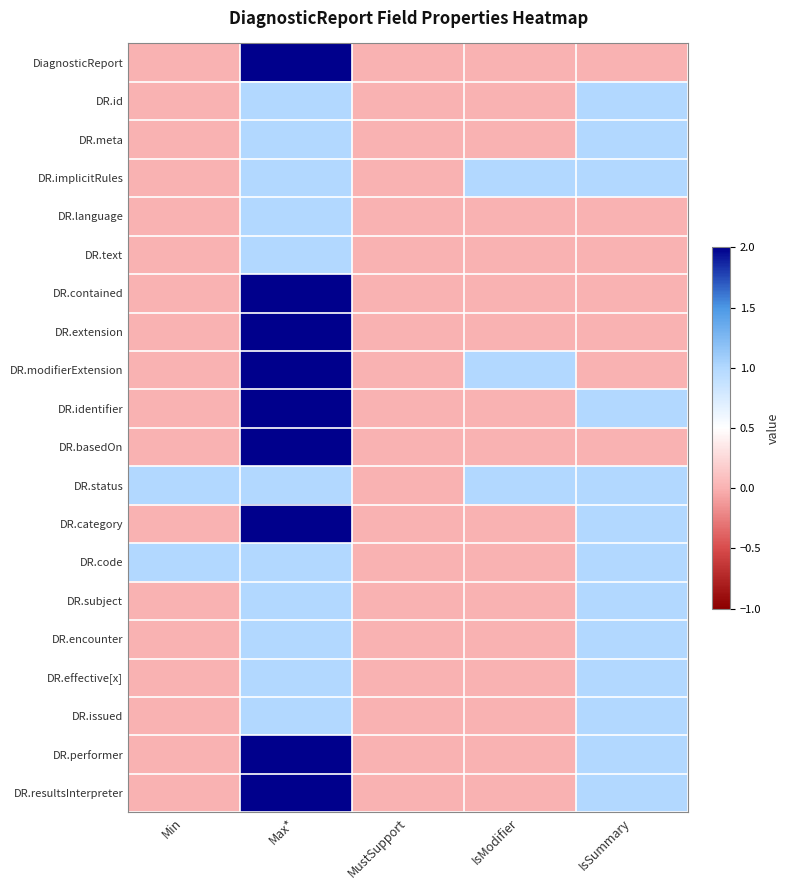

Count the number of data series in this chart.

20